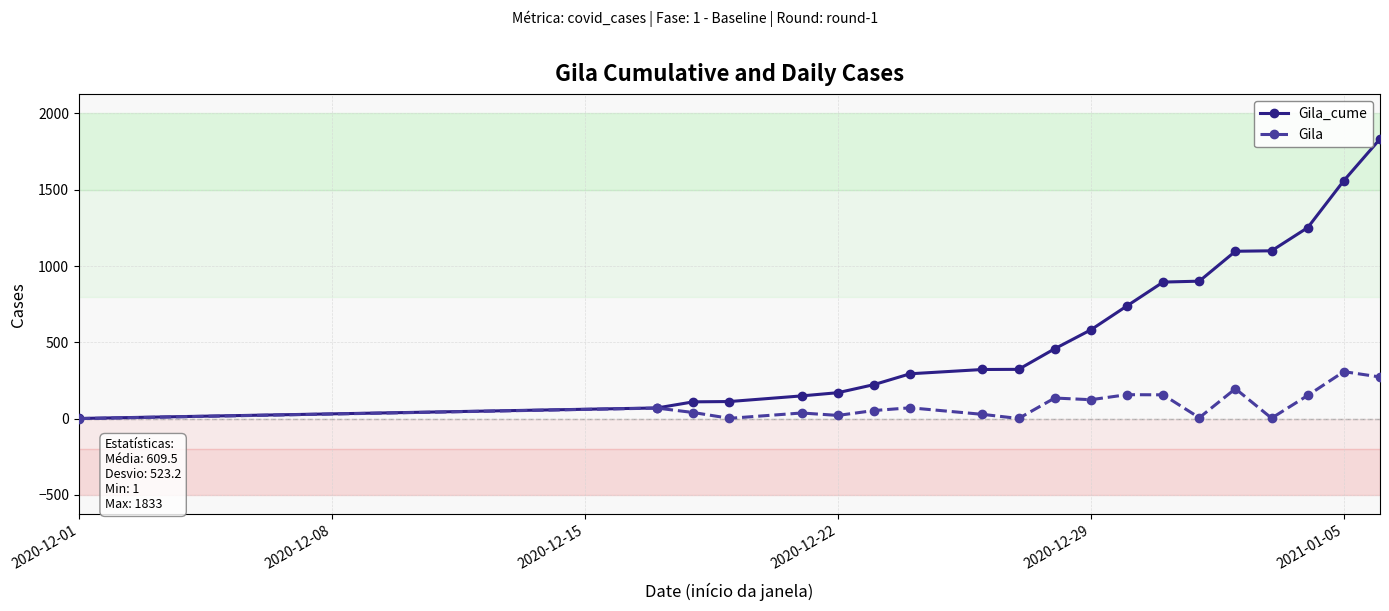

True or false: Gila has more than 2 points higher than both neighbors.

True